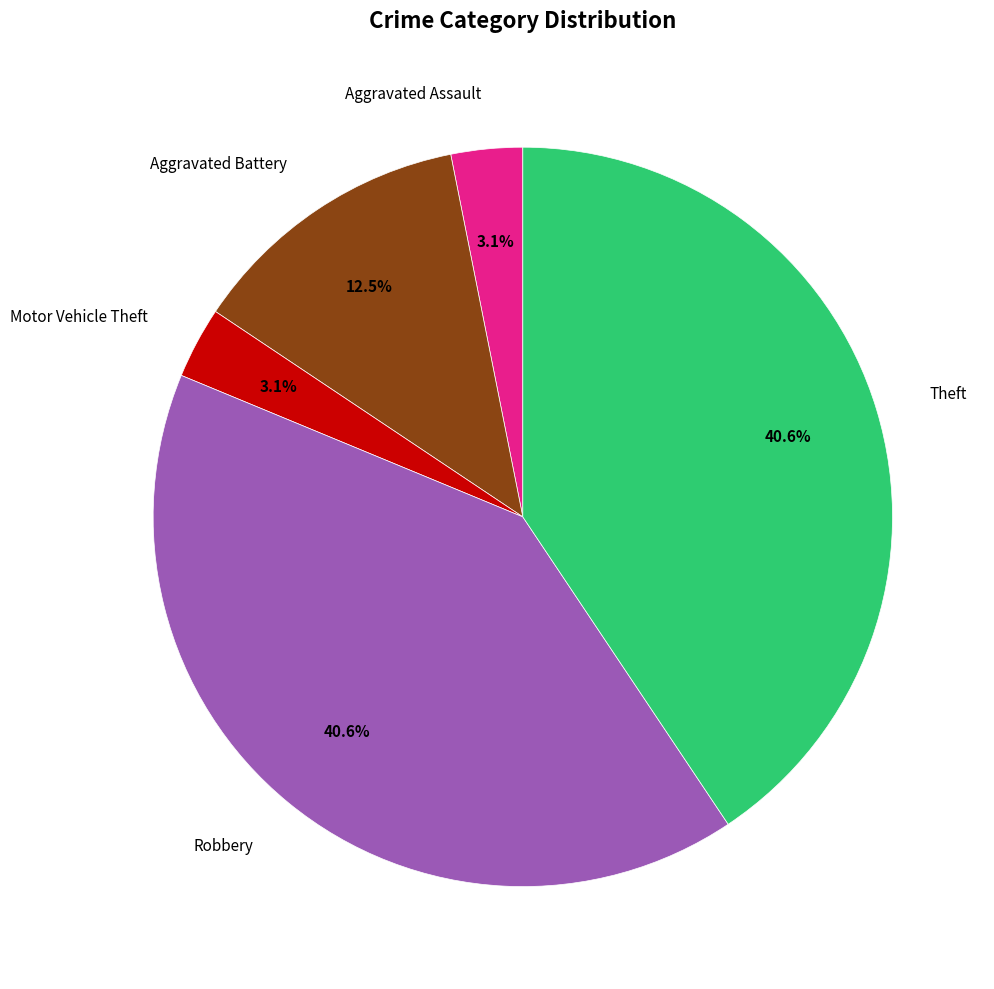

To the nearest percent, what percentage of the pie is Aggravated Assault?

3%